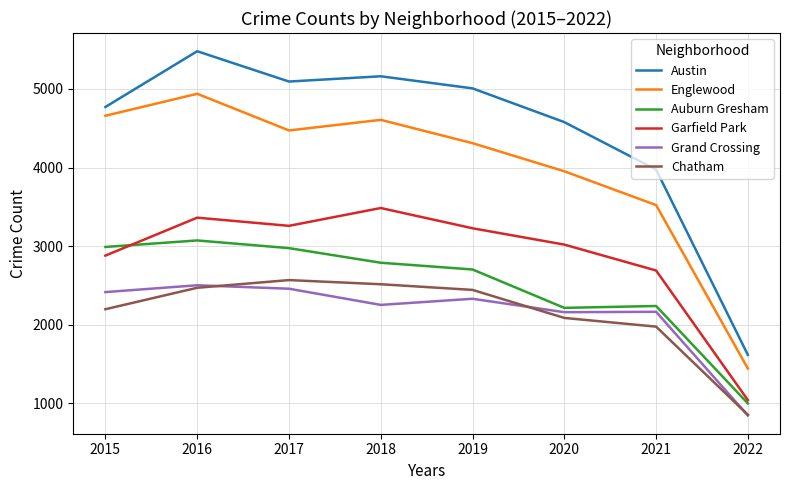

True or false: Chatham and Garfield Park intersect in this chart.

False